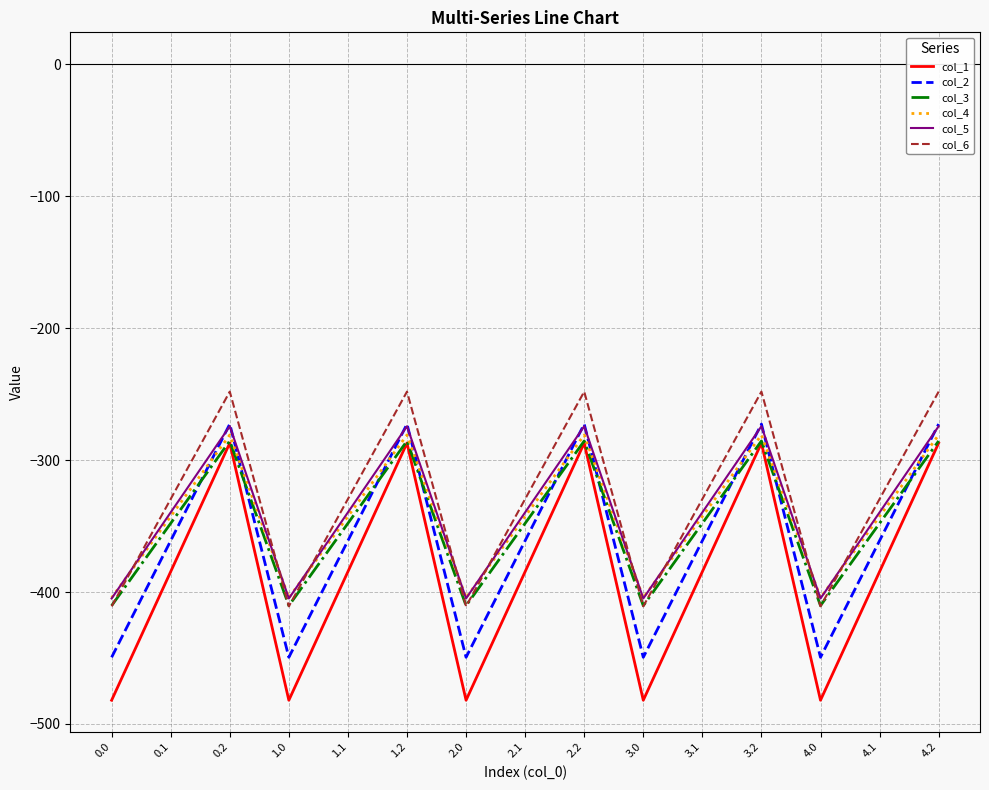

The col_6 series shows -410.8 at 3.0. True or false?

True